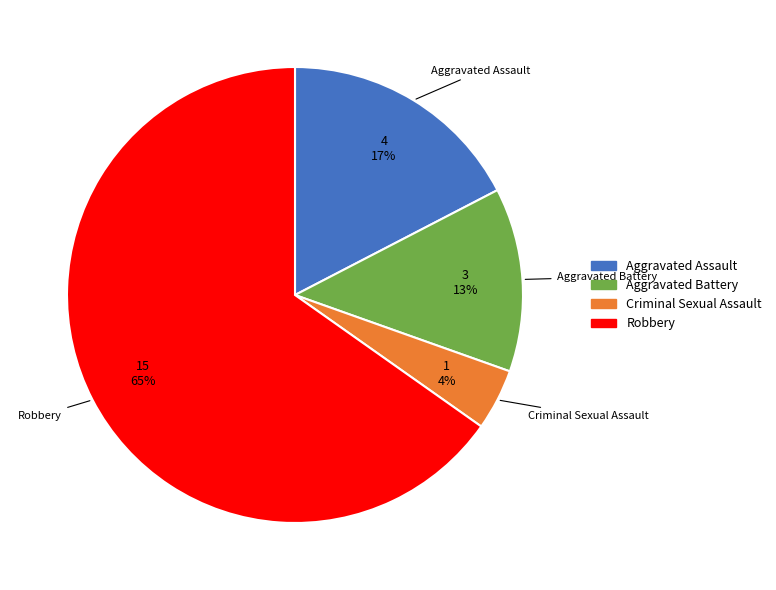

To the nearest percent, what percentage of the pie is Aggravated Battery?

13%